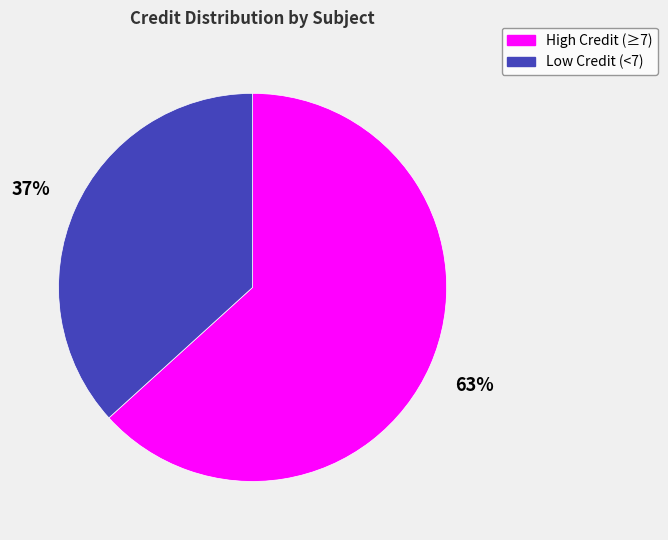

To the nearest percent, what is the average slice percentage?

50%